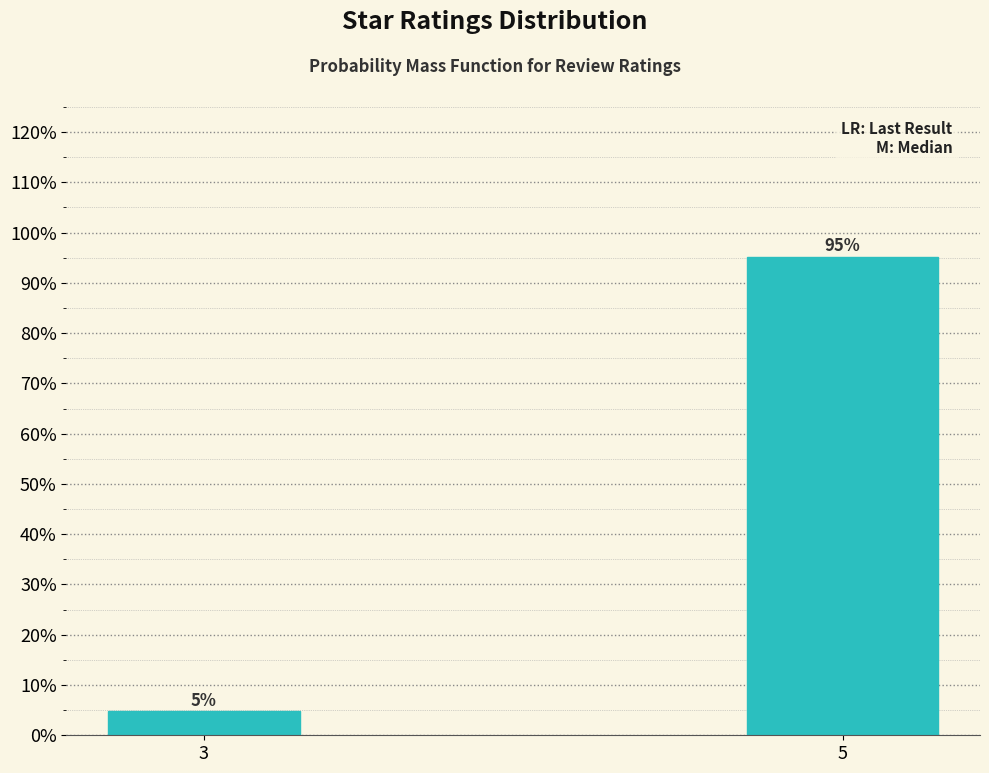

List the labels in order of value, largest first.

5, 3